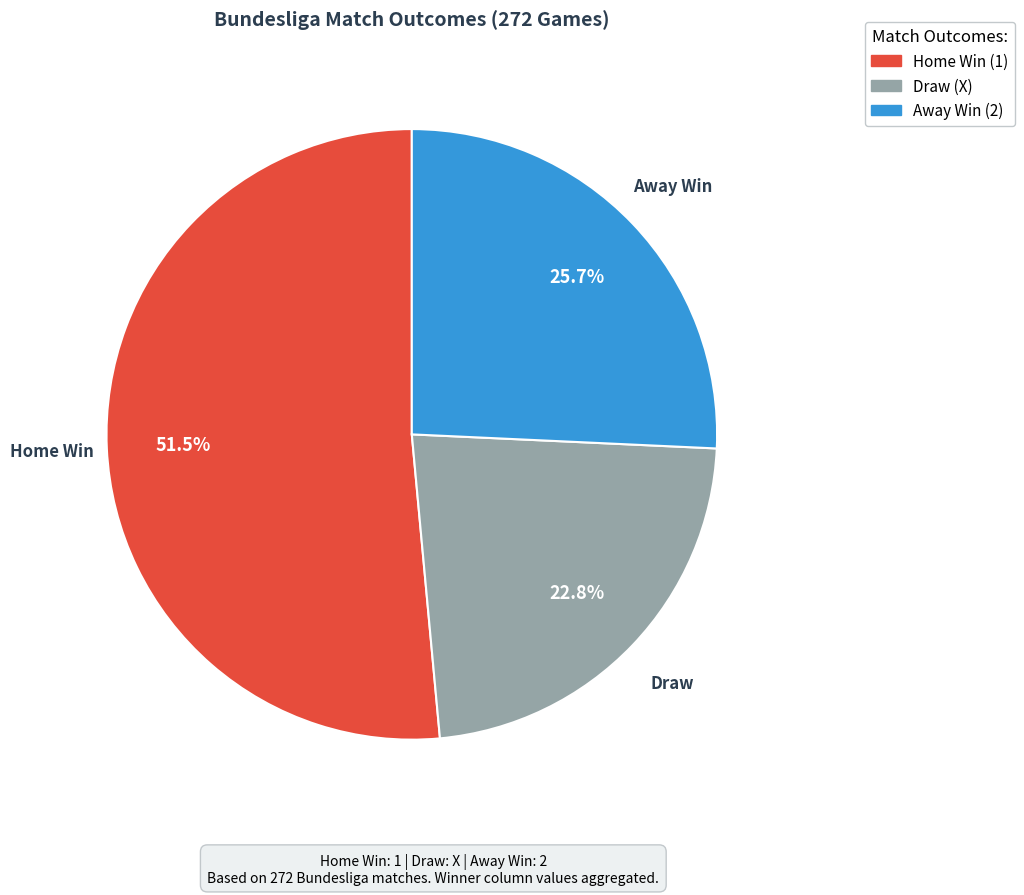

Which category has the biggest portion of the pie?

Home Win